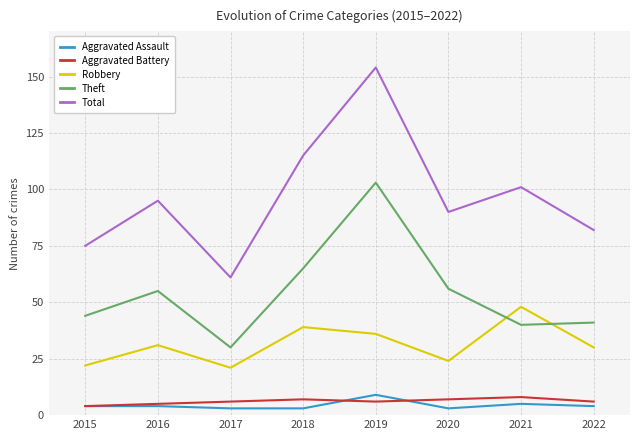

What is the lowest value of the Theft series?

30